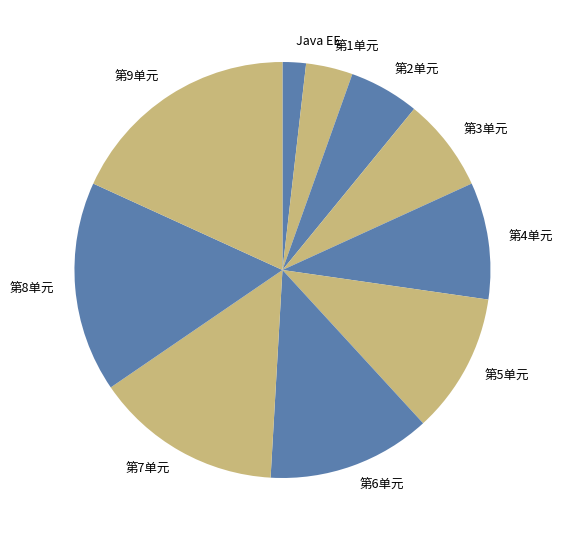

Does any single category account for the majority?

No